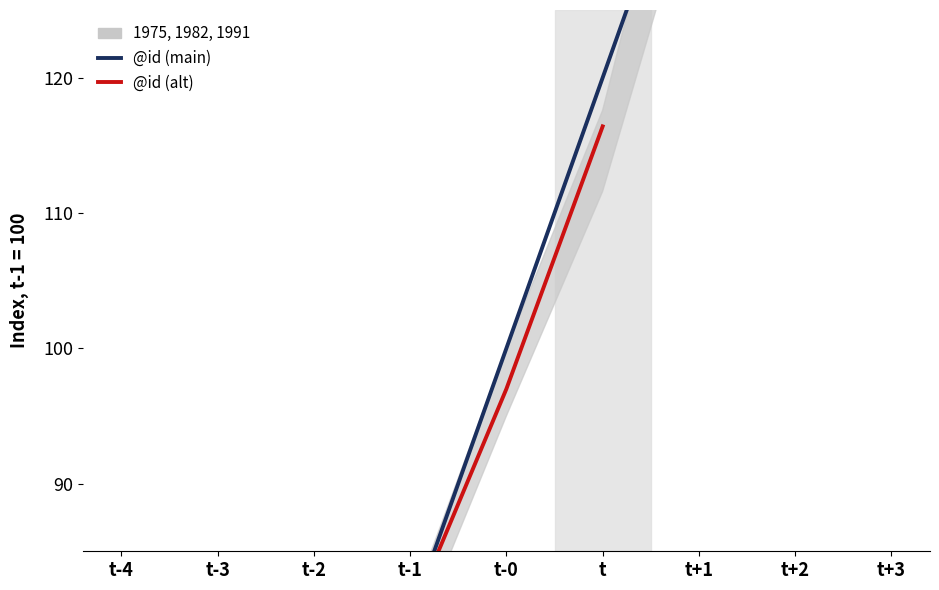

What is the value of the 2nd point from the left?

40